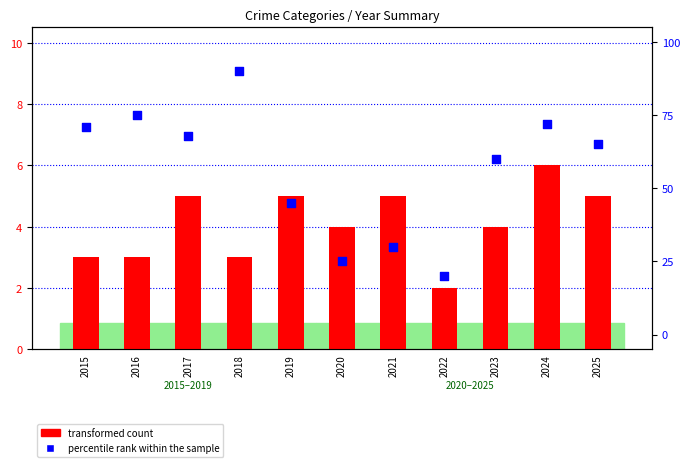

Which series has the largest total across all categories?

percentile rank within the sample